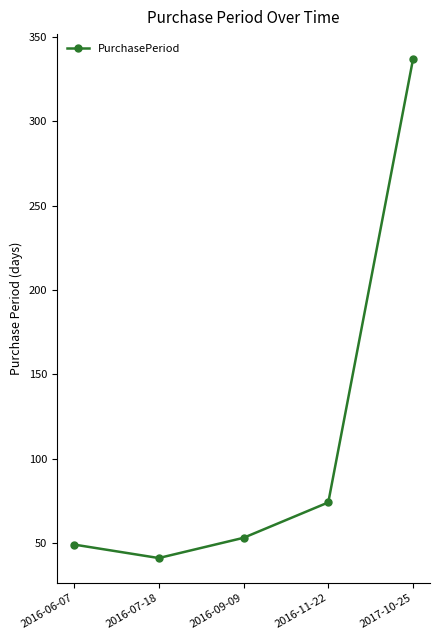

How many interior local valleys (lower than both neighbors) does the data have?

1